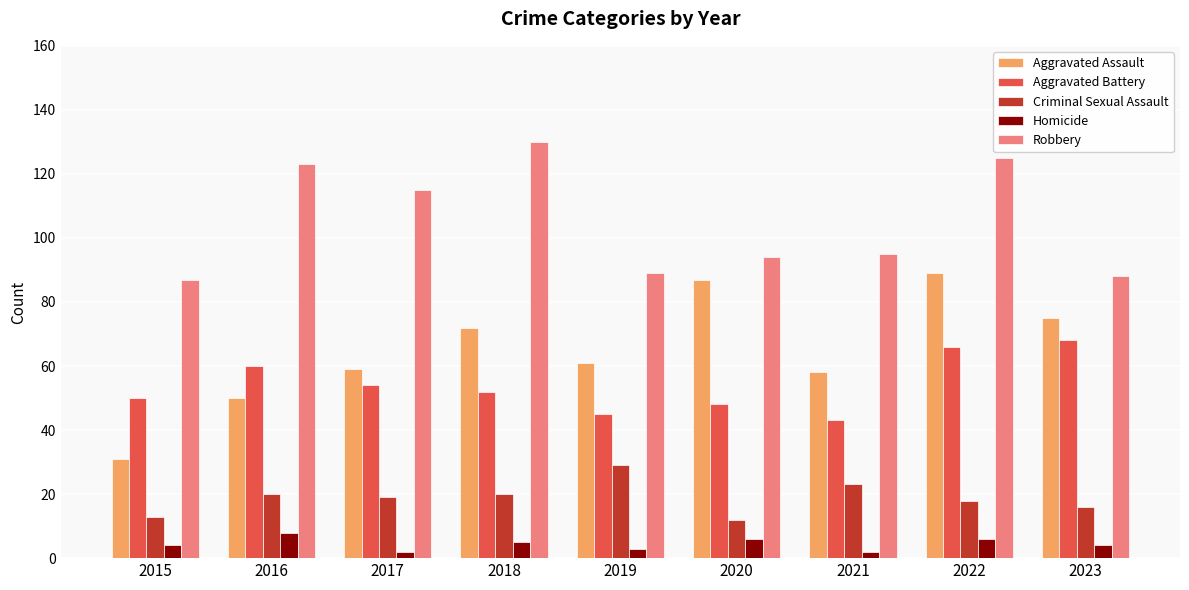

How many groups of bars are there?

9